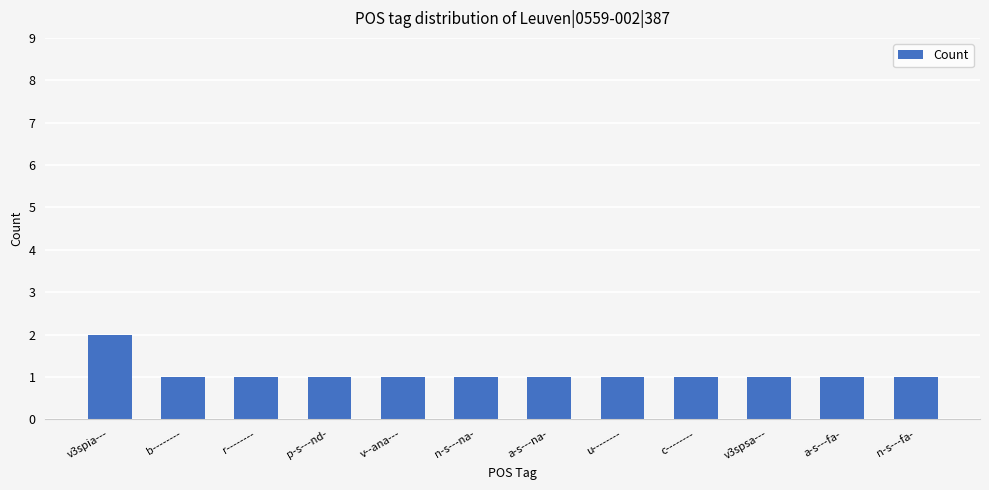

Which label corresponds to the largest value in the chart?

v3spia---